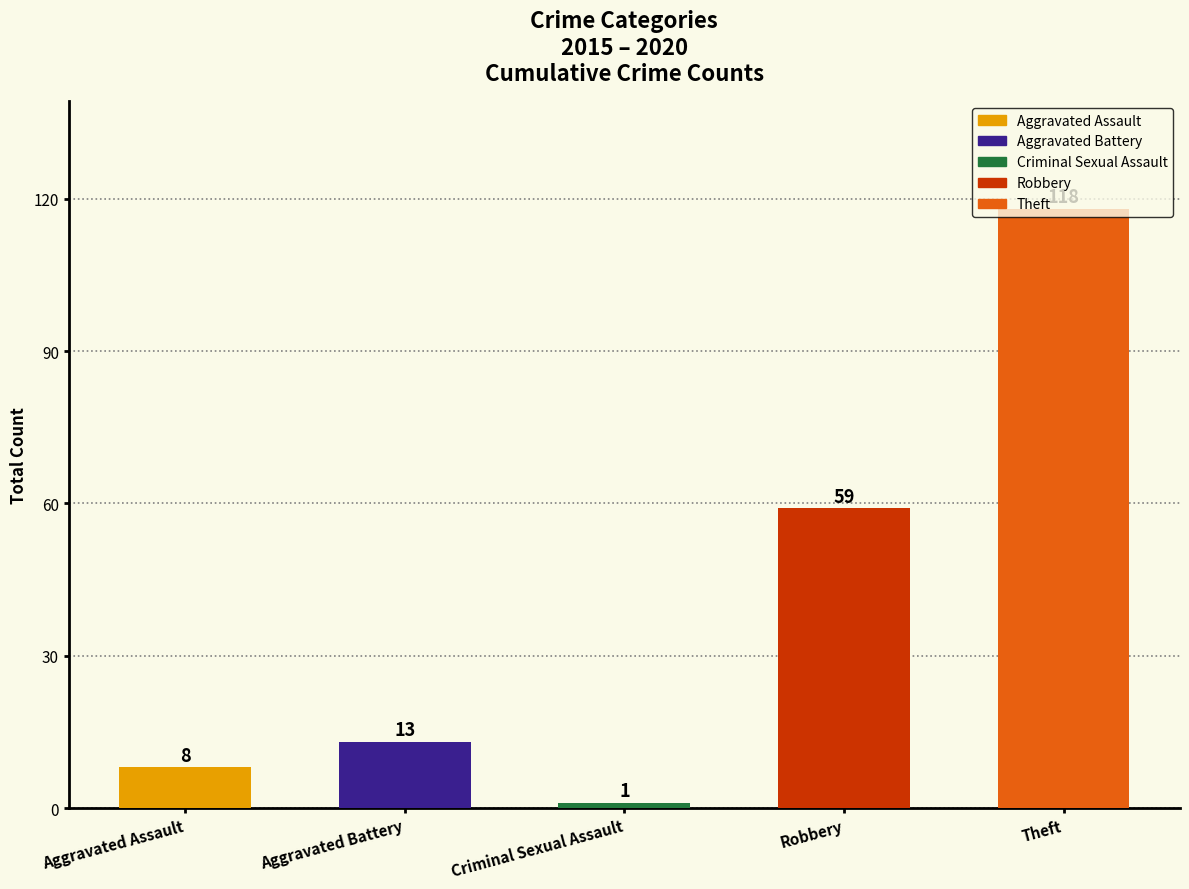

What is the label of the 2nd bar from the left?

Aggravated Battery